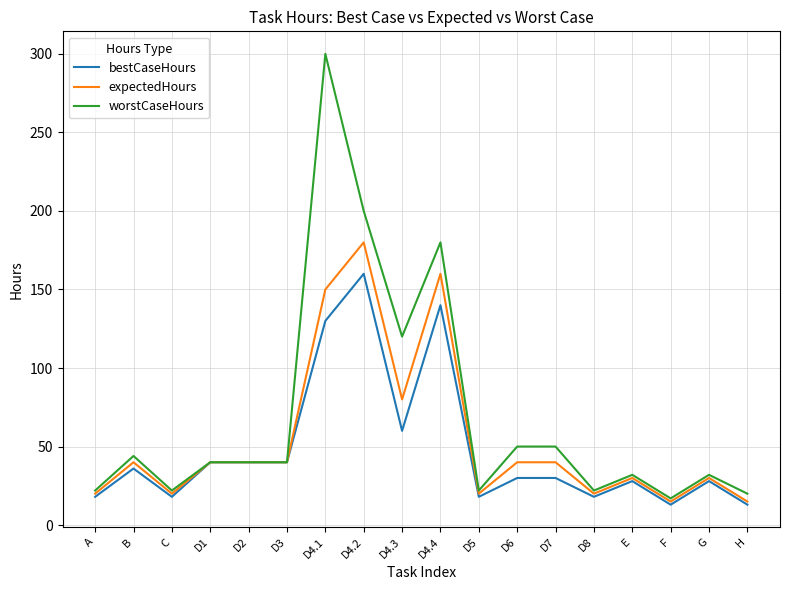

Is this an area chart (filled region under the line)?

No